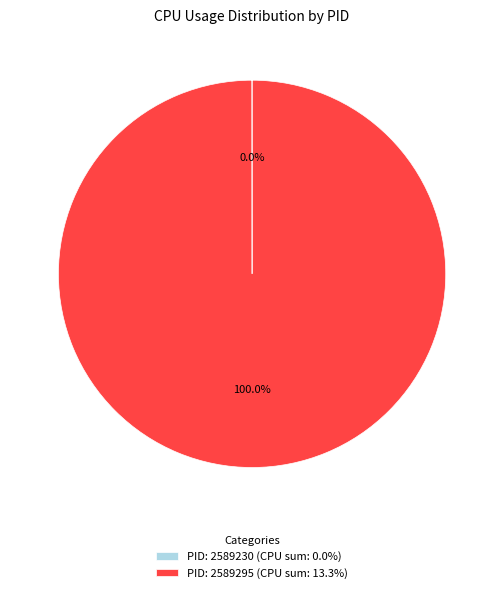

Is there any slice that represents more than half of the pie?

Yes